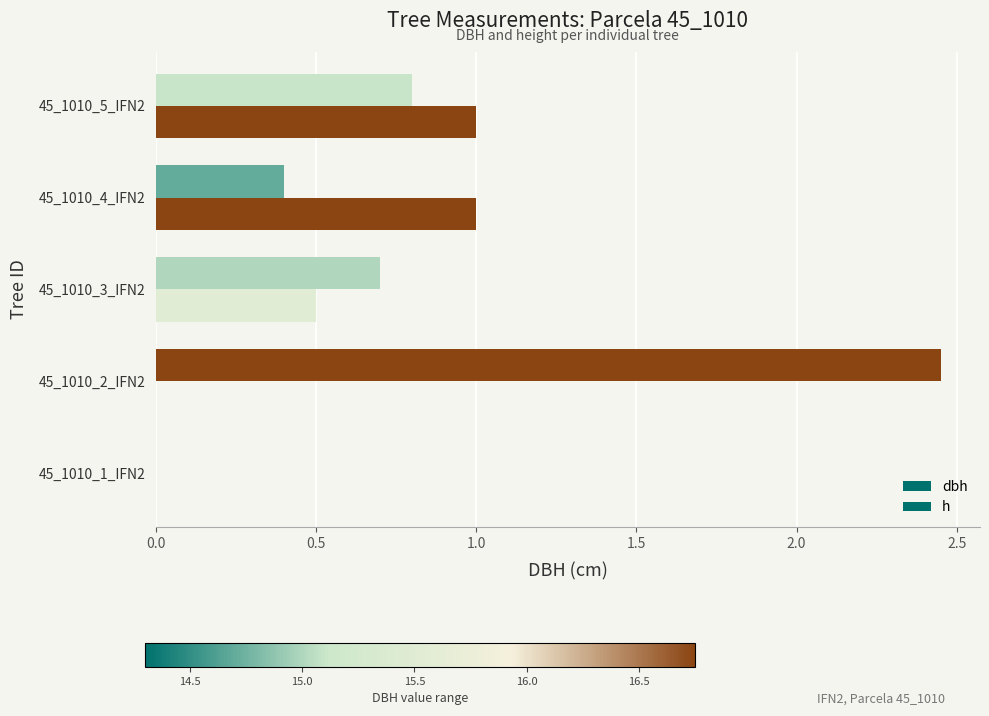

How many categories are shown in the chart?

5